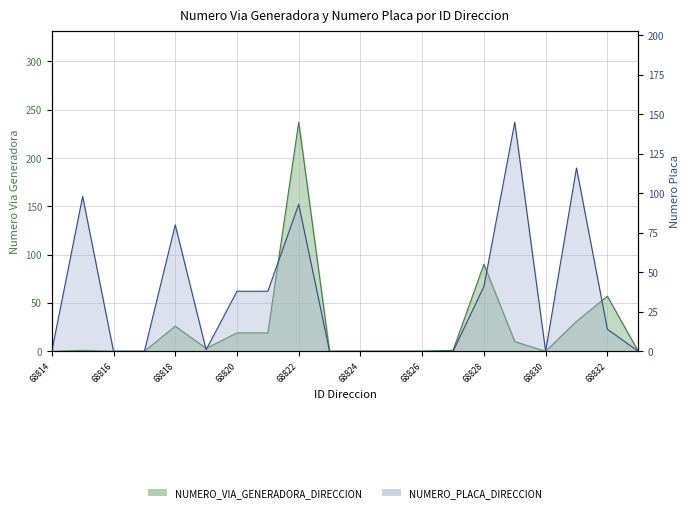

What is the difference between the maximum and minimum values in the NUMERO_PLACA_DIRECCION series?

145